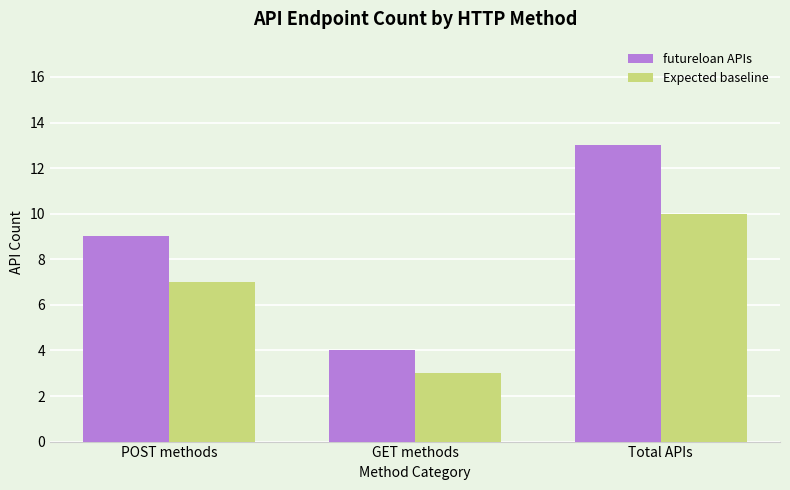

Which series has the widest spread of values?

futureloan APIs